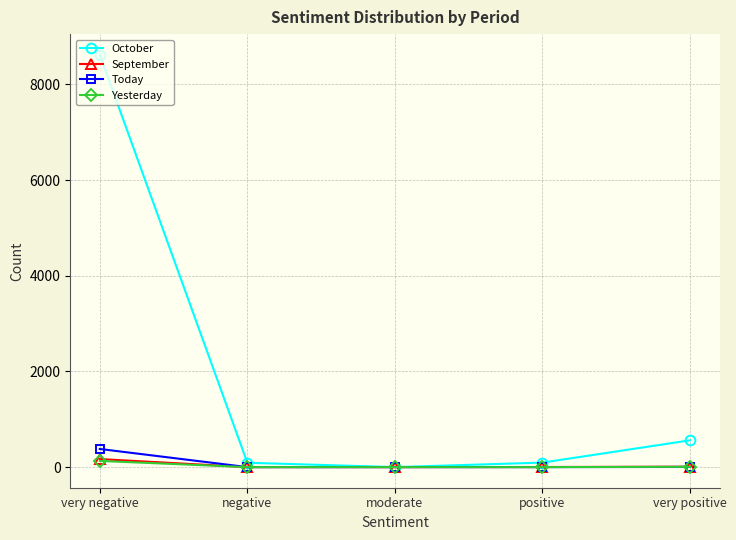

At which category is the sum across all series the highest?

very negative